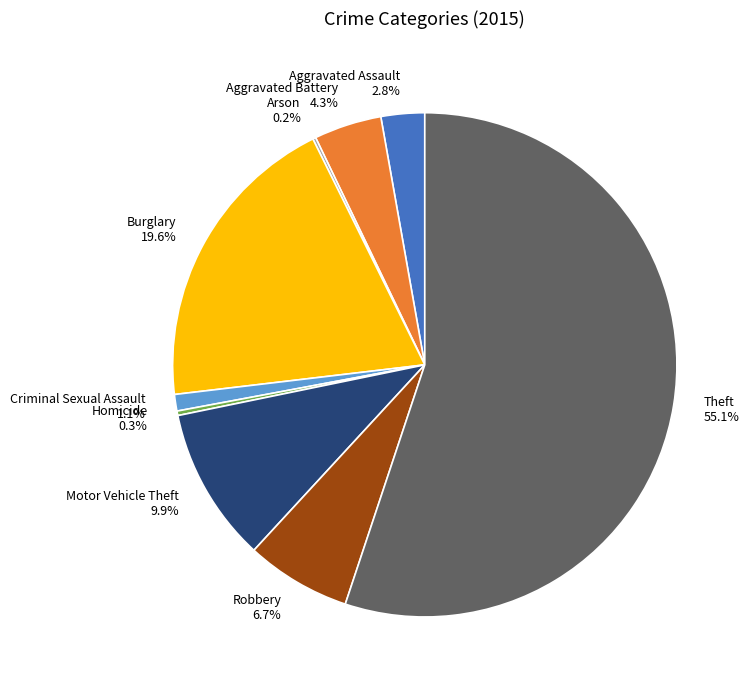

What is the majority slice?

Theft